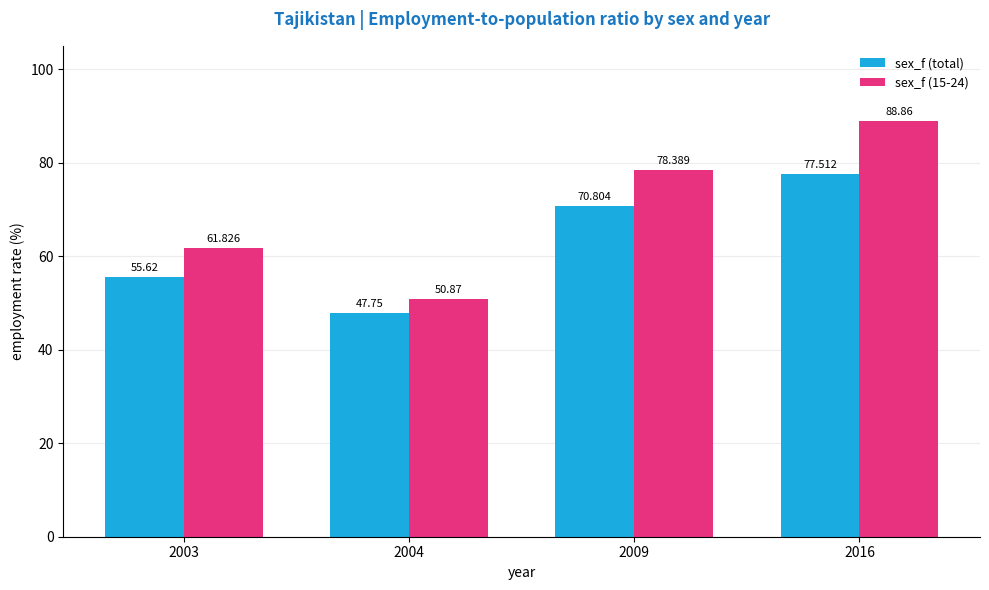

What is the value of the sex_f (total) bar at the 3rd from the left?

70.8